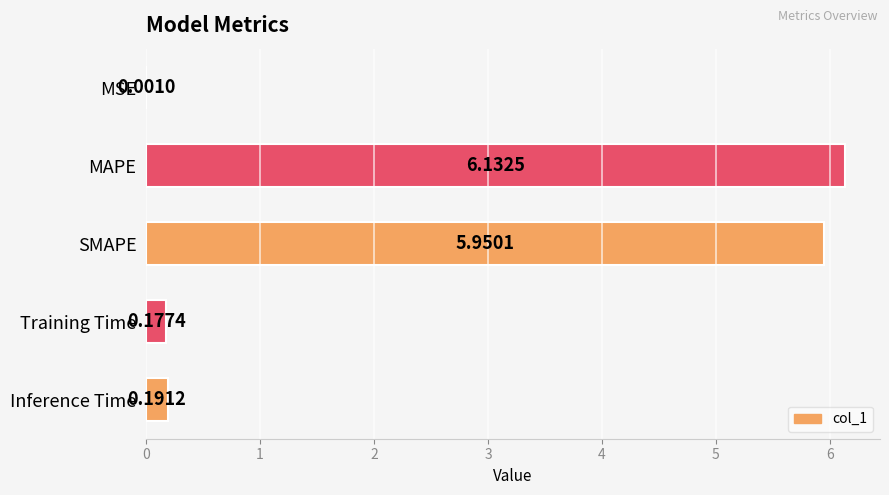

At which label is the value closest to 3?

Inference Time